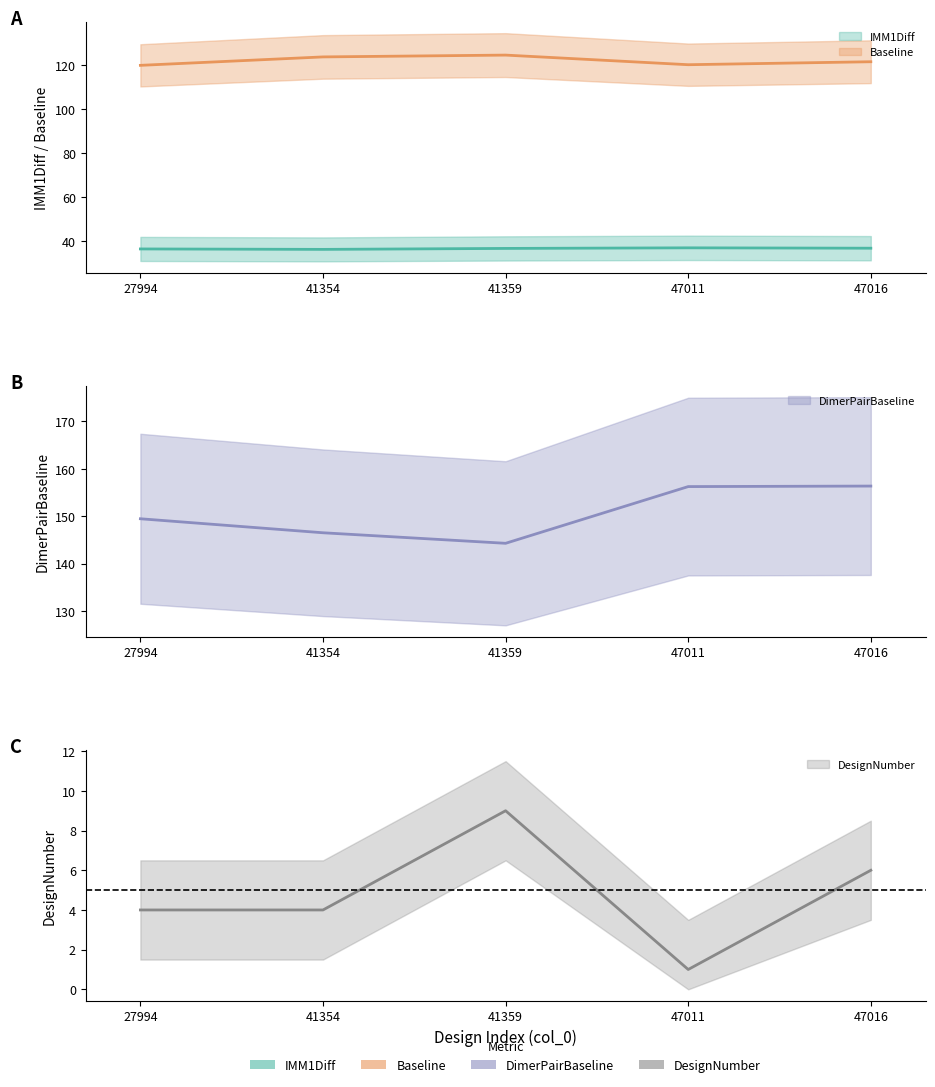

At how many categories does at least one series exceed 14?

5